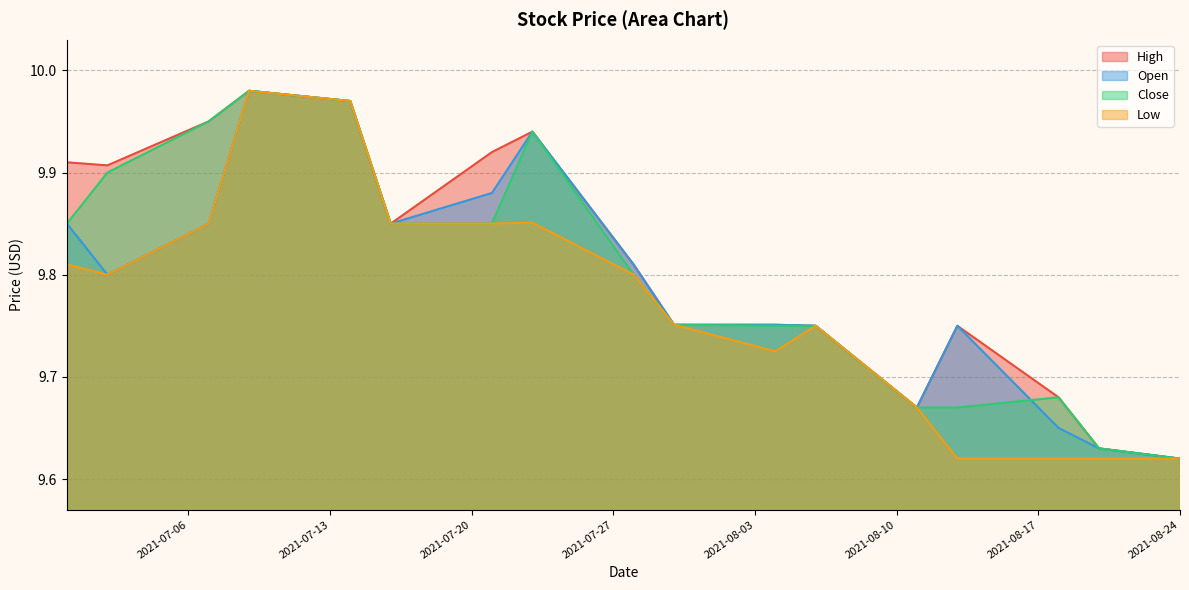

What is the difference between the maximum and minimum values in the High series?

0.4